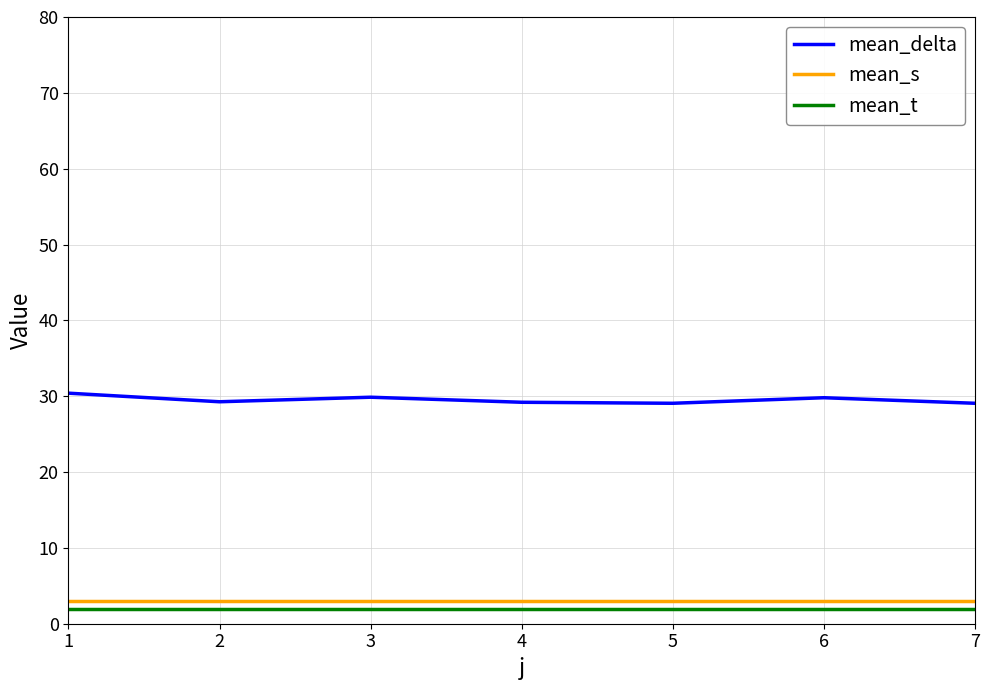

Which series has the largest total across all categories?

mean_delta